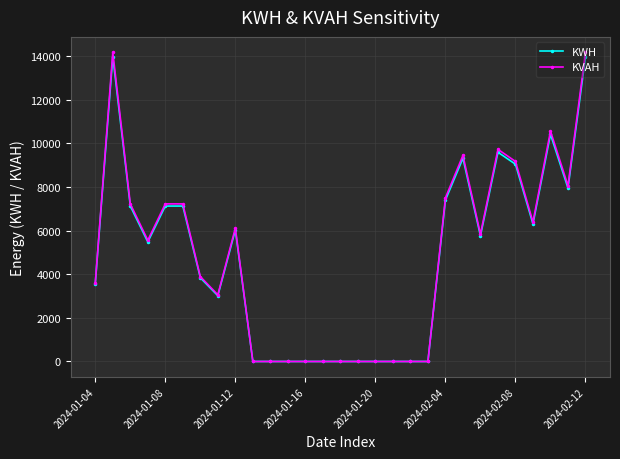

What are all the series names shown in the legend?

KWH, KVAH